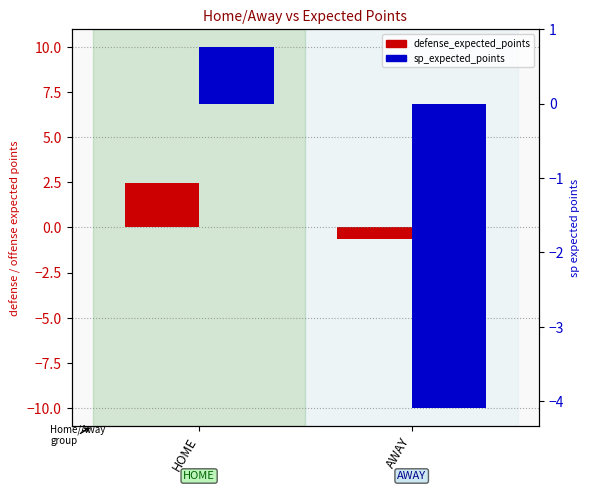

Between HOME and AWAY, which series saw the biggest shift?

sp_expected_points